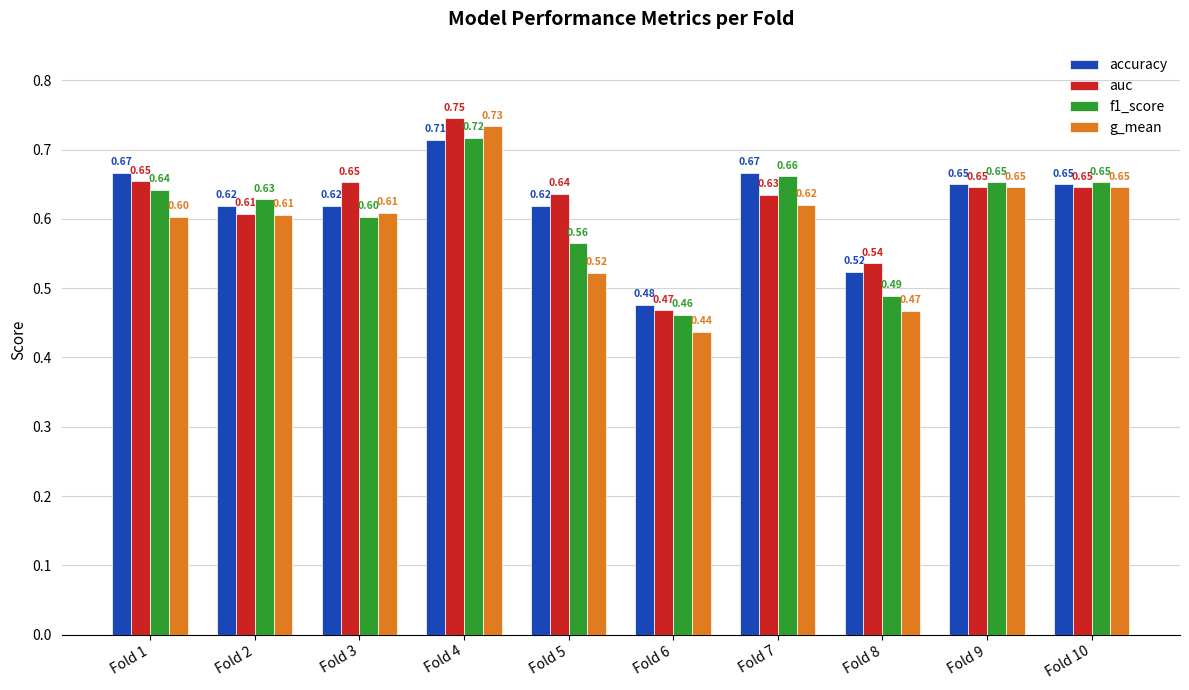

What are all the series names shown in the legend?

accuracy, auc, f1_score, g_mean